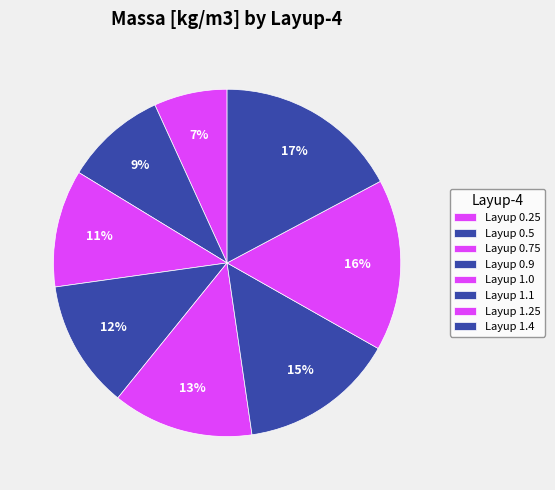

How many slices are in this pie chart?

8